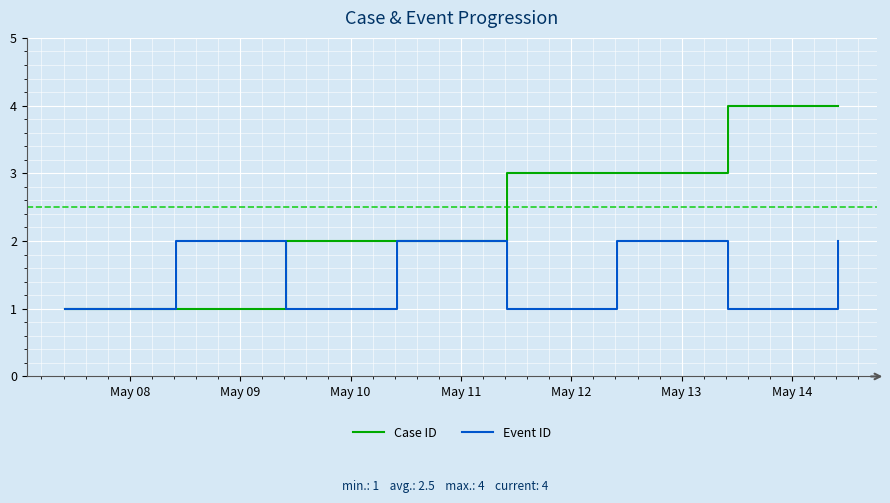

Which series has the largest total across all categories?

Case ID